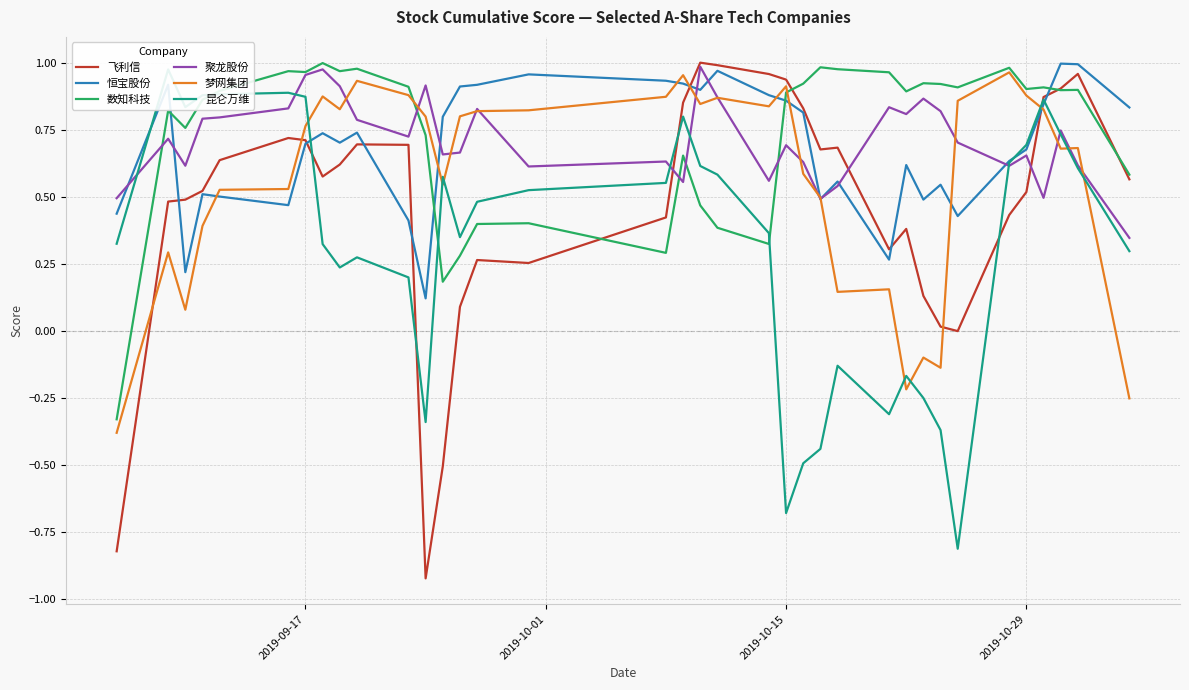

How many times do 昆仑万维 and 恒宝股份 cross each other?

4